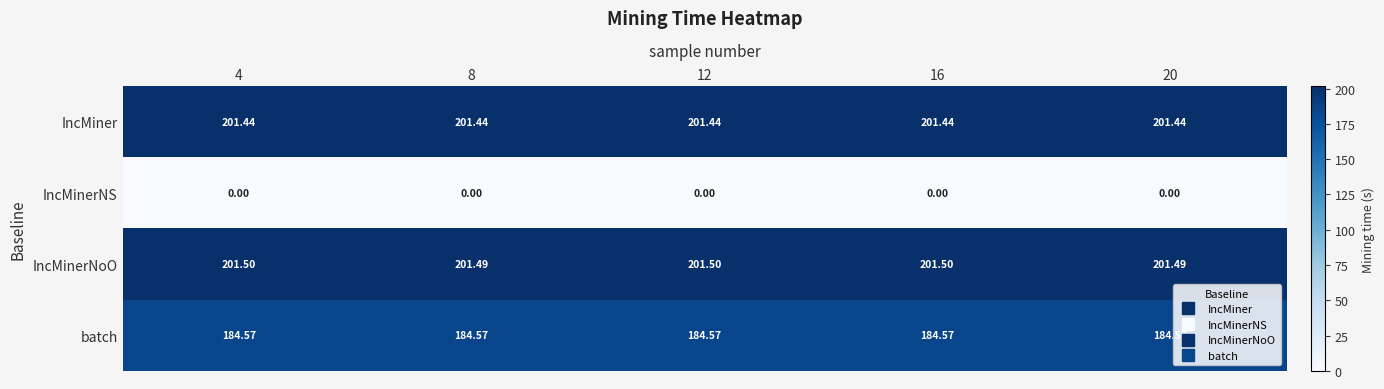

Which series has the largest total across all categories?

IncMinerNoO